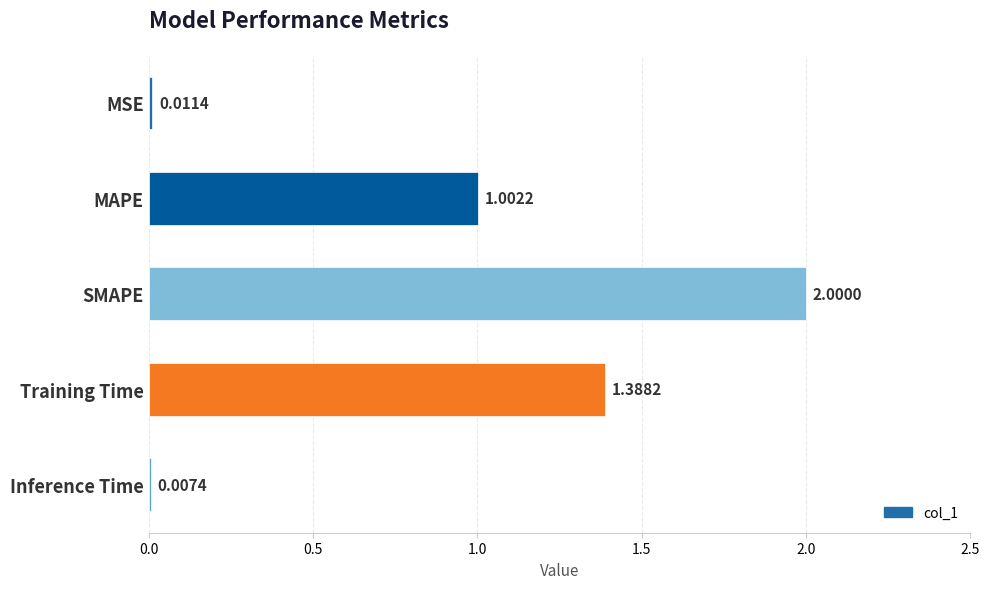

What is the sum of all values?

4.4